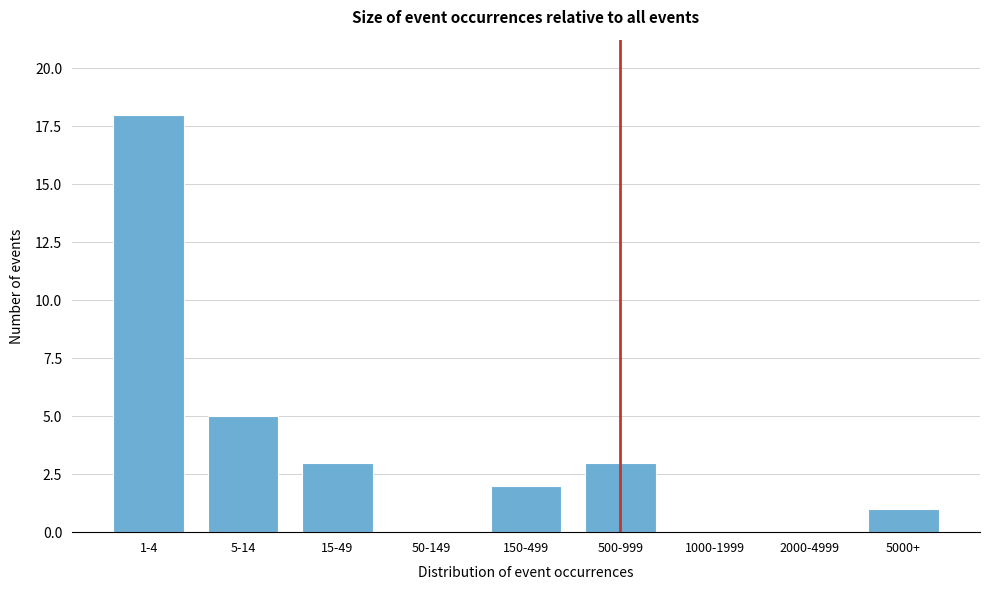

Reading left to right, list all the values displayed in this chart.

1-4=18	5-14=5	15-49=3	50-149=0	150-499=2	500-999=3	1000-1999=0	2000-4999=0	5000+=1